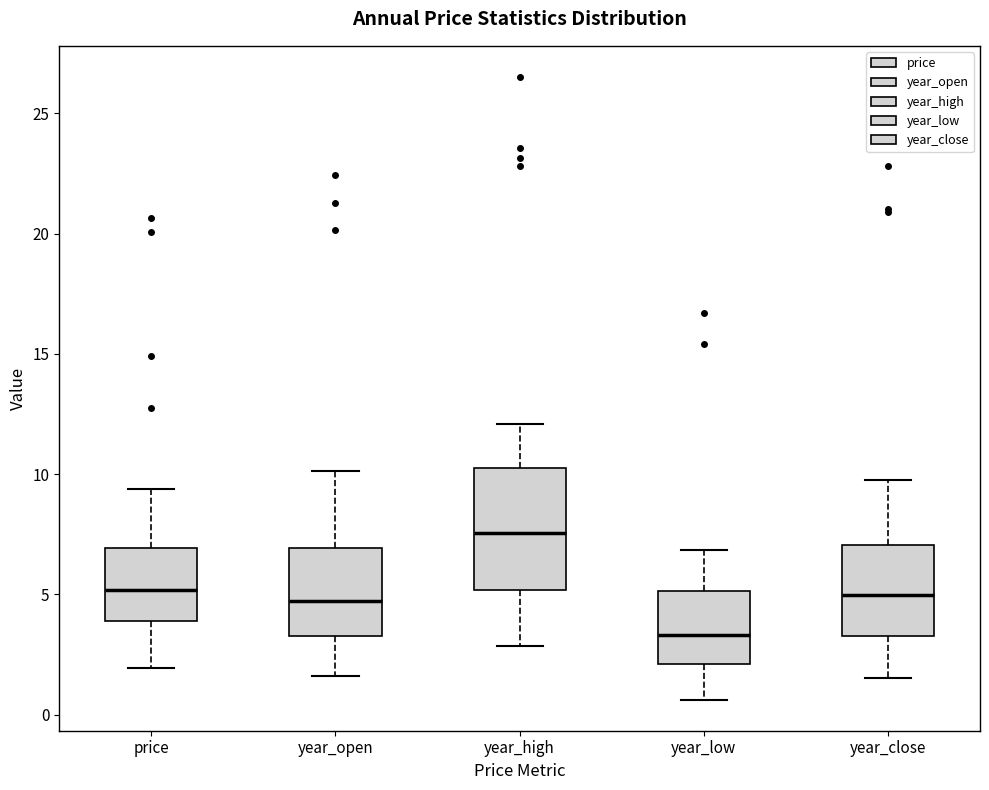

Which box's median line is the lowest?

year_low